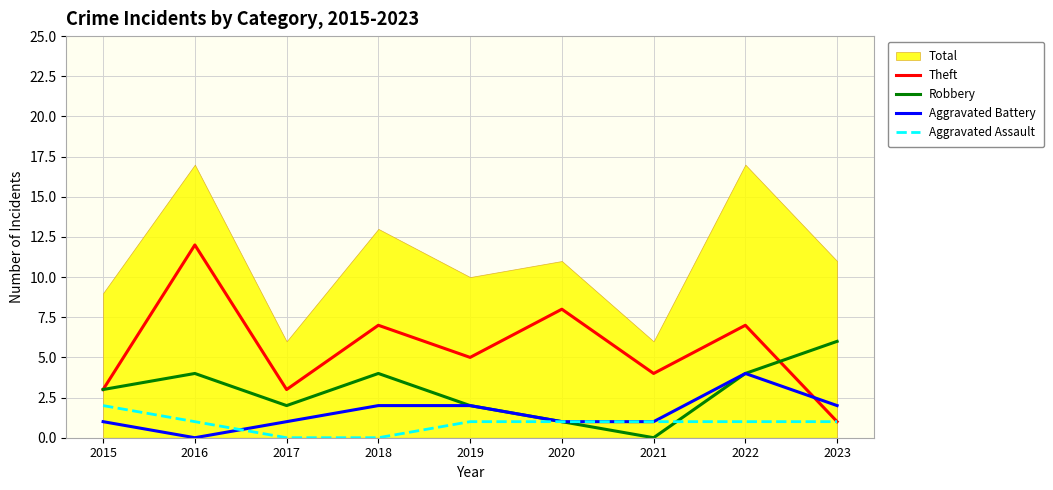

What is the total value across all series at 2023?

10